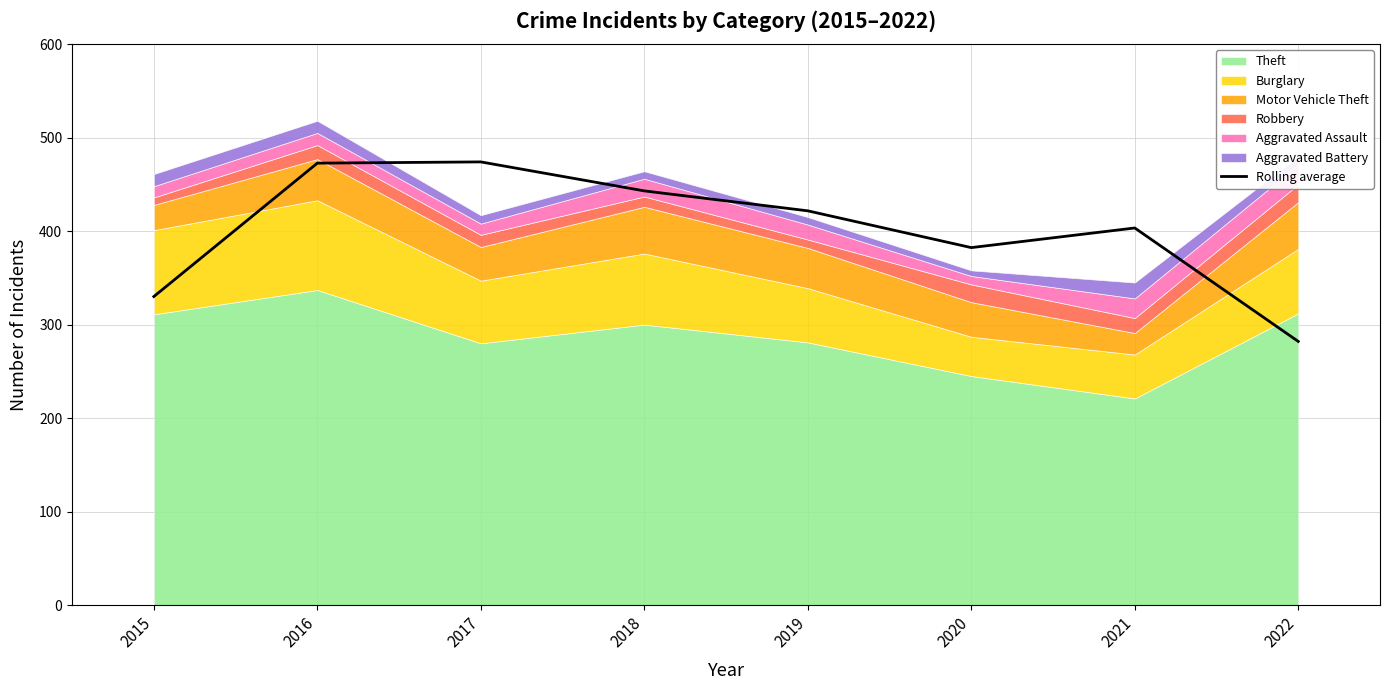

Where is the first local maximum?

2017